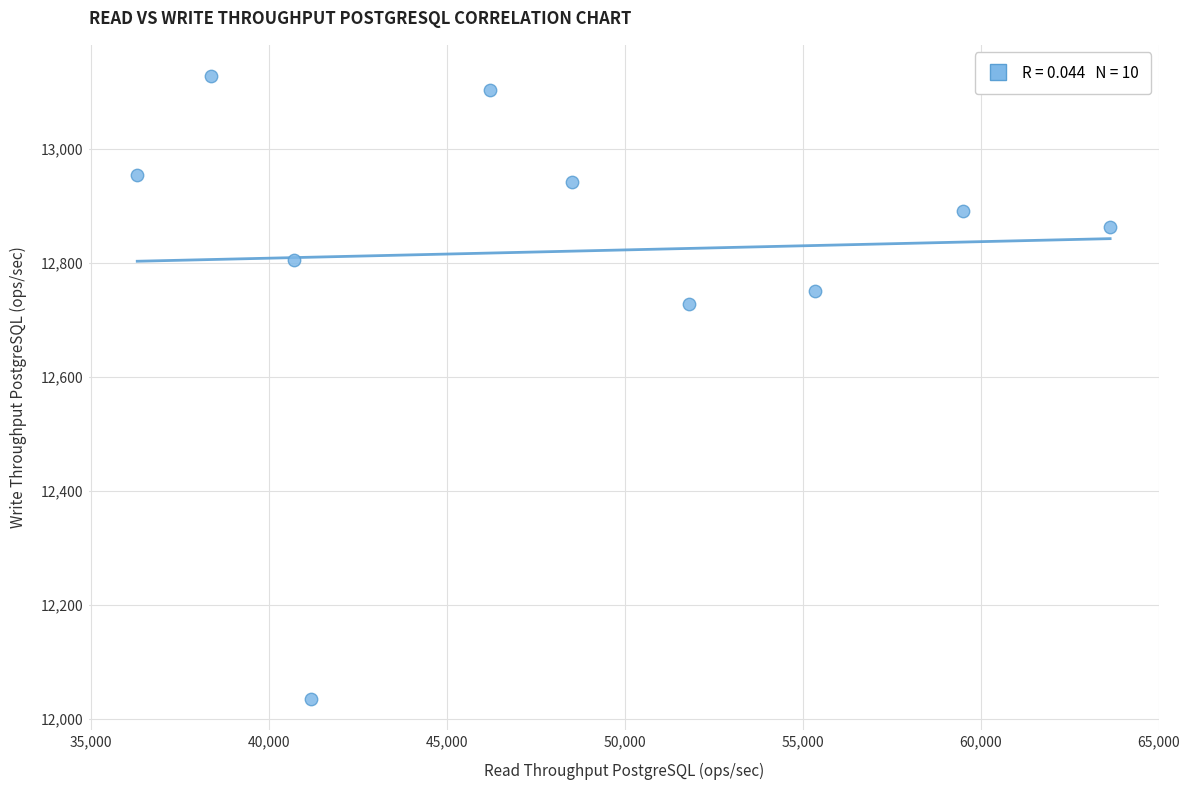

What is the average X value?

48163.1